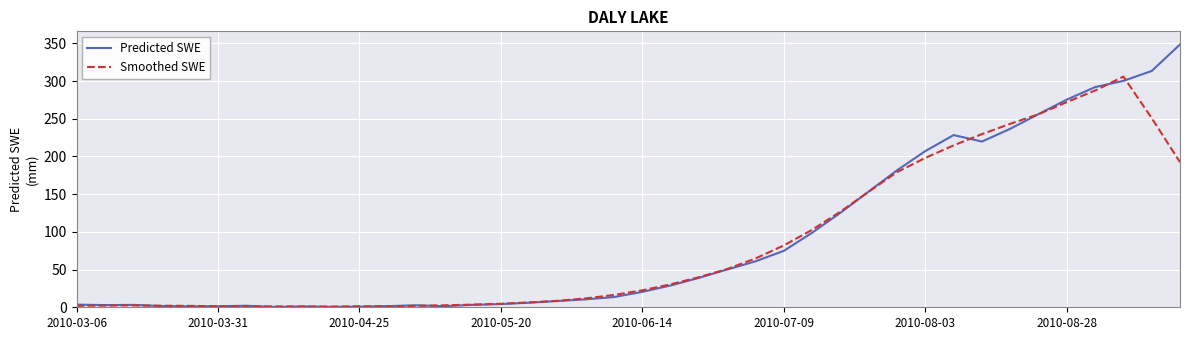

What are all the series names shown in the legend?

Predicted SWE, Smoothed SWE